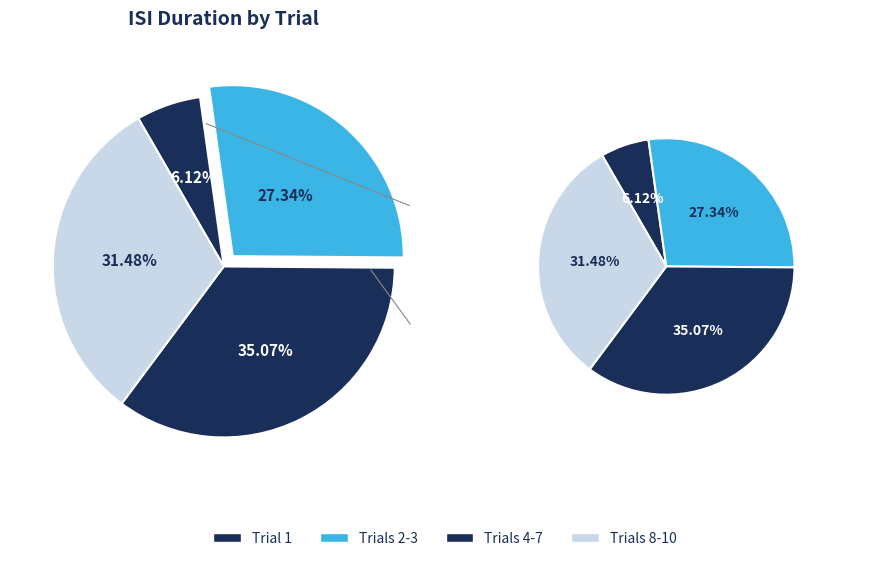

Is there a majority slice in this chart?

No